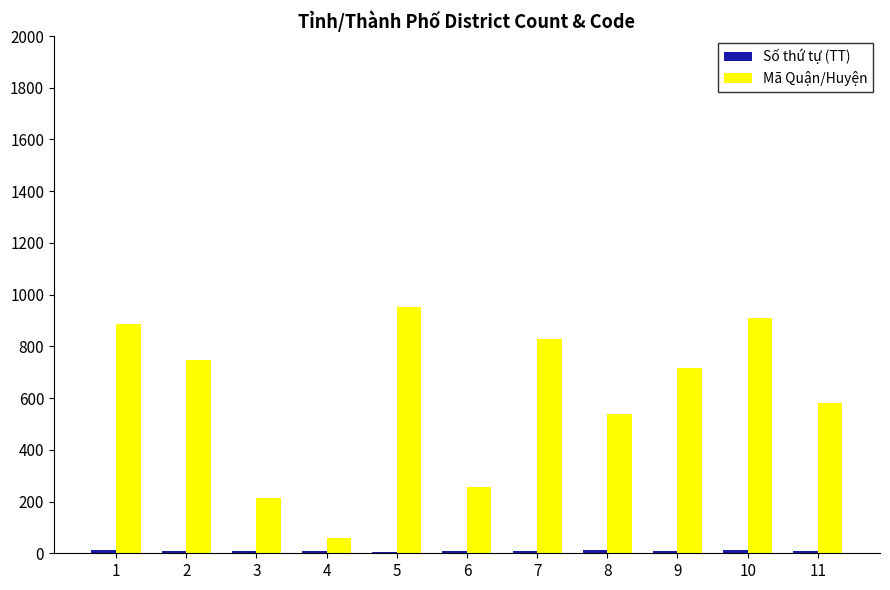

How many distinct data groups are displayed?

2